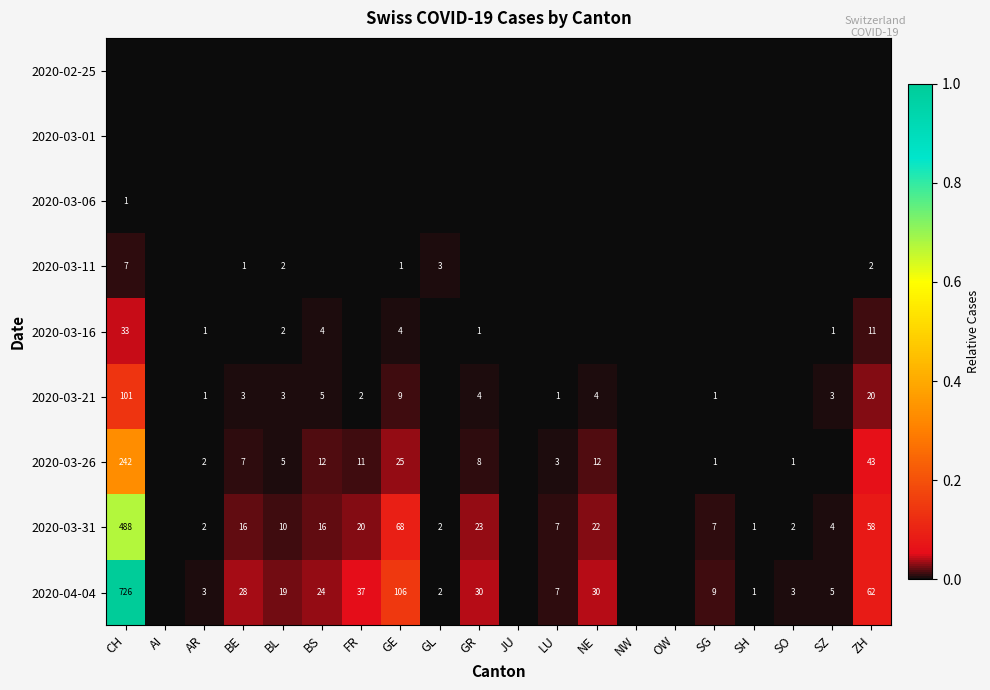

At which category is the sum across all series the highest?

CH